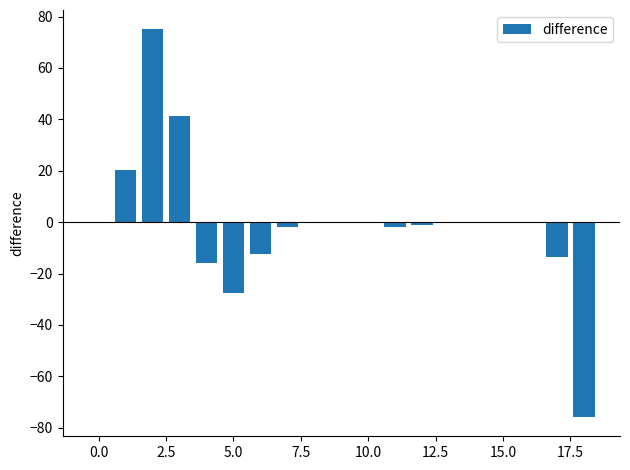

How many series are shown in this chart?

1